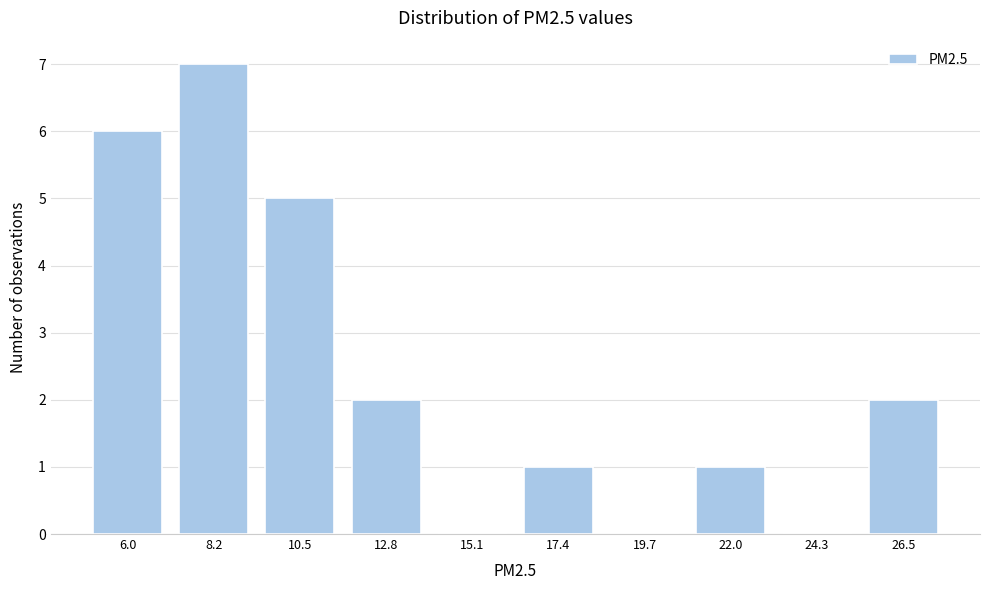

Reading left to right, transcribe all the data shown in this chart.

6.0=6	8.2=7	10.5=5	12.8=2	15.1=0	17.4=1	19.7=0	22.0=1	24.3=0	26.5=2